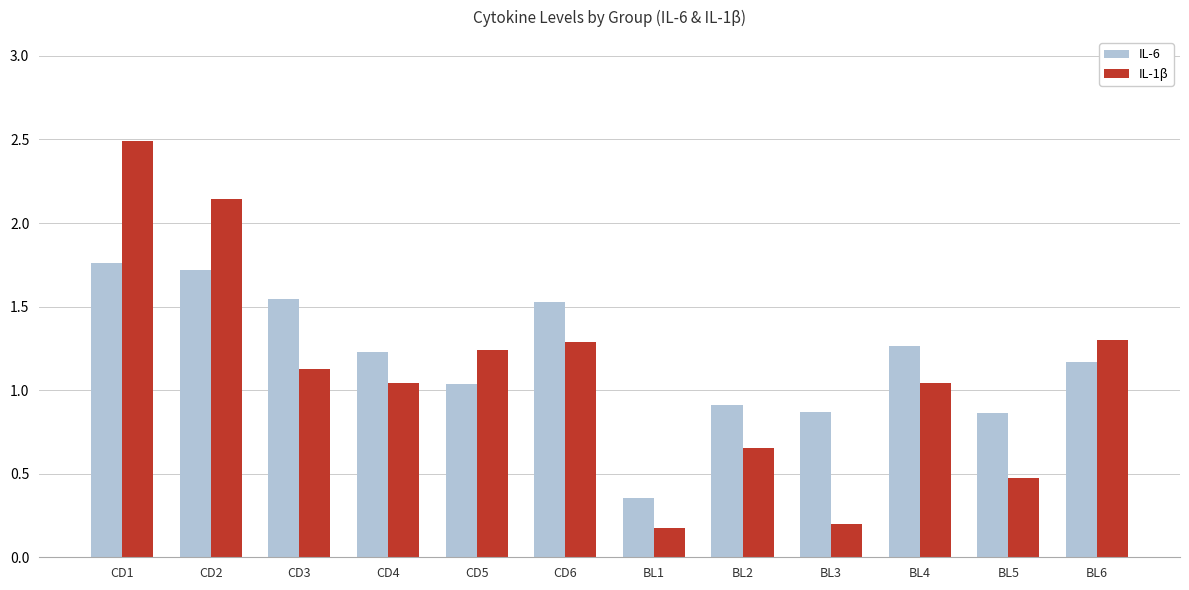

What is the label of the 2nd bar from the left?

CD2